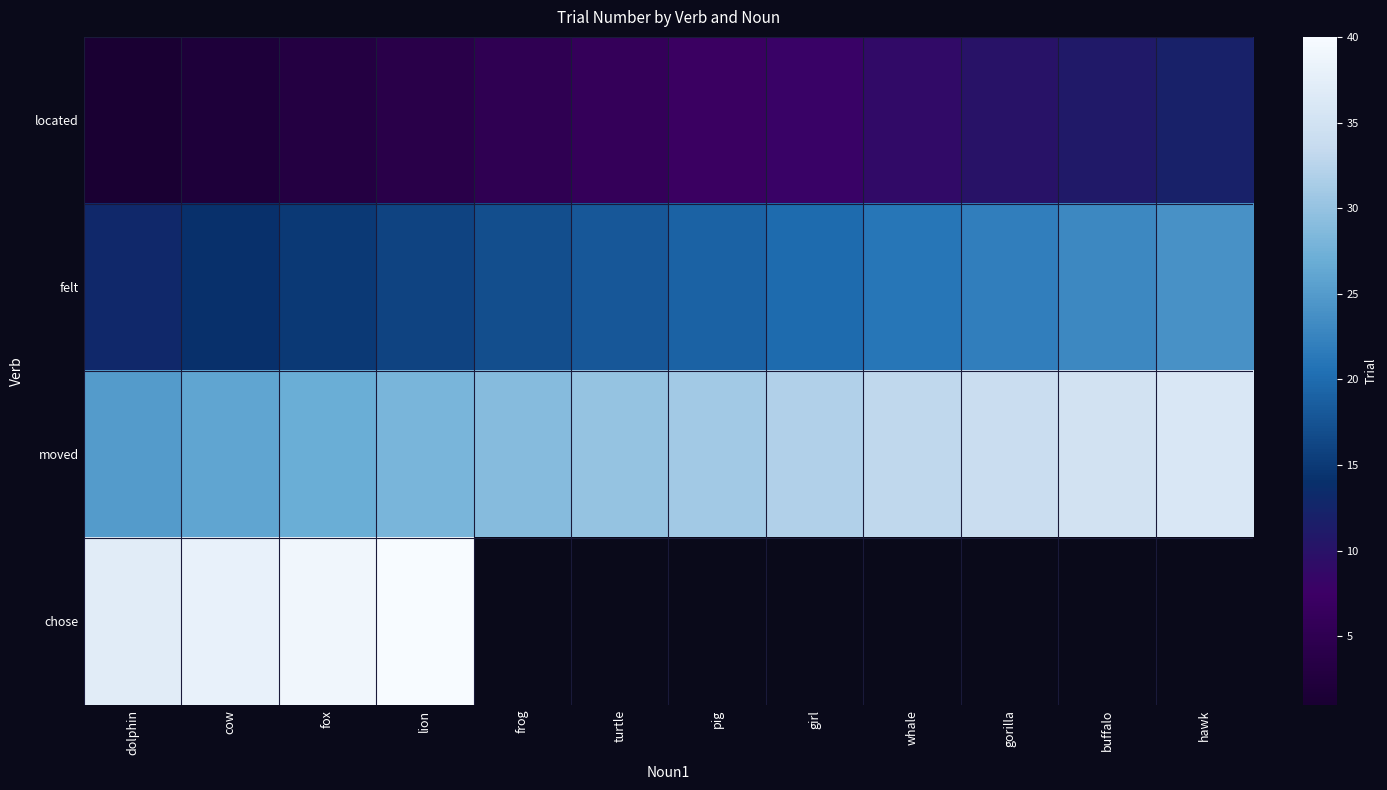

How many values in the located series are below 7?

6